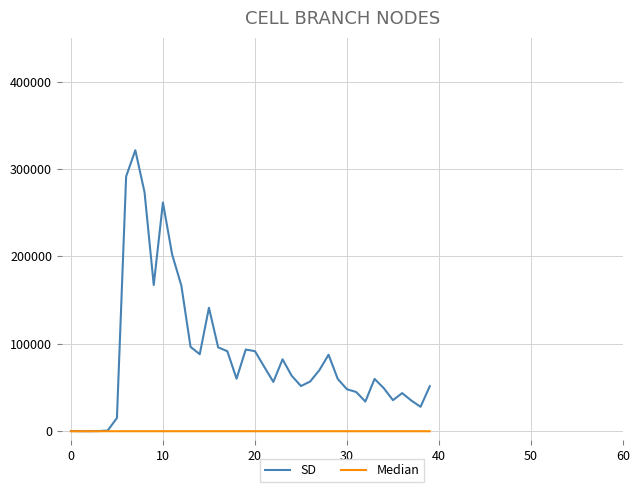

What is the sum of all Median values?

510.5